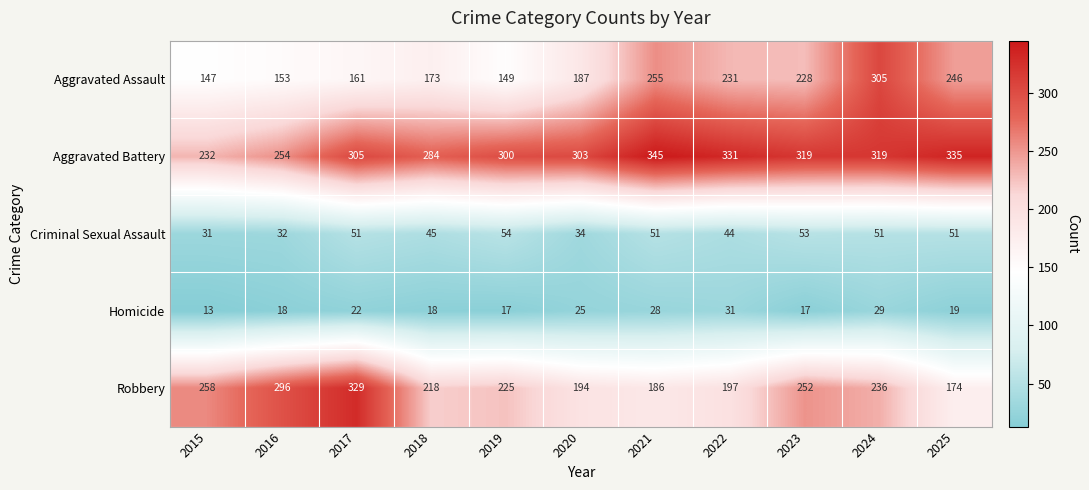

Read the Robbery value at 2022, to the nearest 5.

195